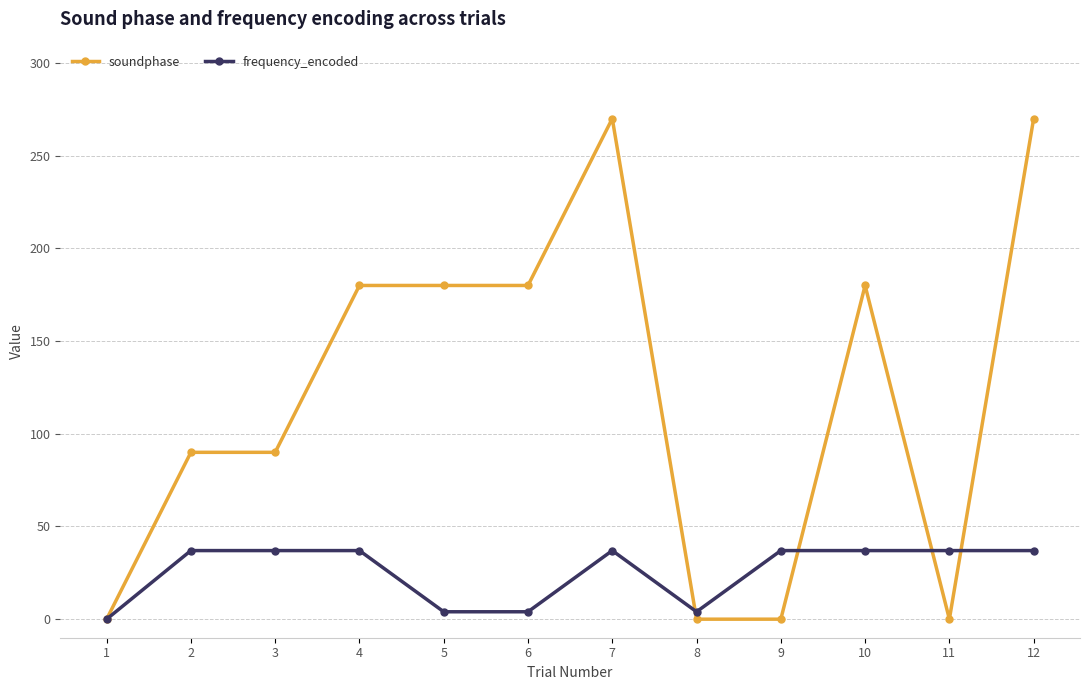

Between 3 and 5, which series saw the biggest shift?

soundphase